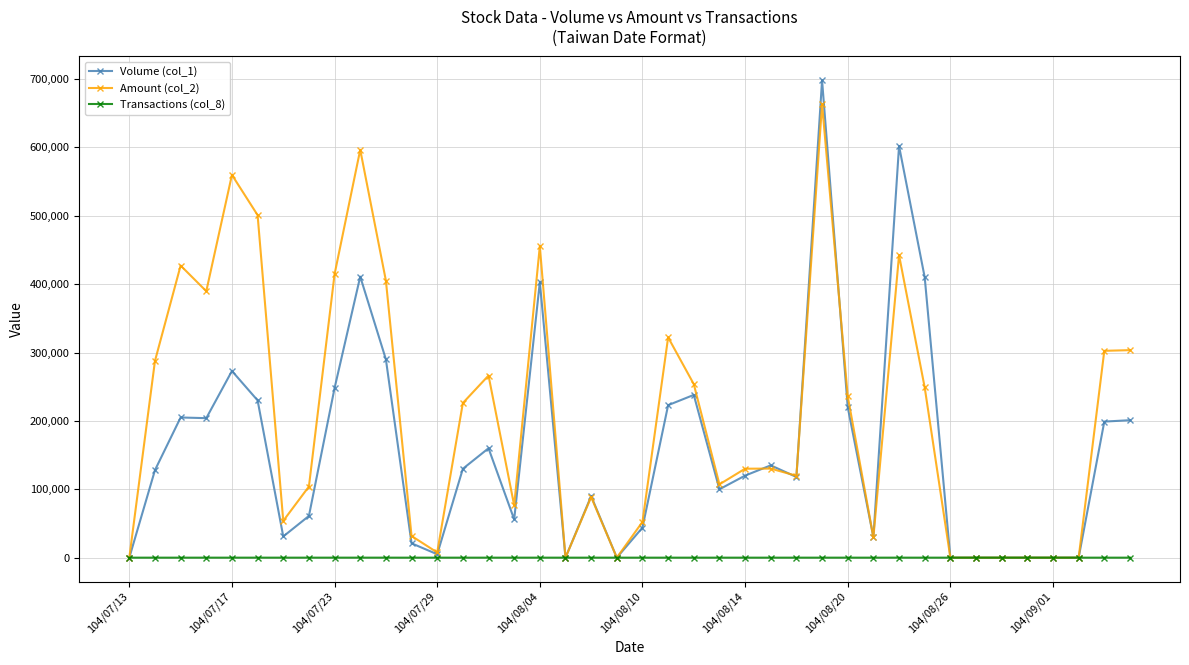

What is the highest value of the Amount (col_2) series?

663310